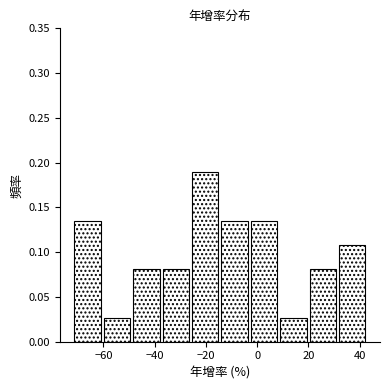

Reading left to right, list every bar in this chart as the range it spans on the x-axis followed by its height. Neither the bar edges nor the heights are printed on the chart, so give them approximately, as read against the axes.

-72 to -60: 0.135
-60 to -48: 0.025
-48 to -38: 0.080
-38 to -26: 0.080
-26 to -14: 0.190
-14 to -4: 0.135
-4 to 8: 0.135
8 to 20: 0.025
20 to 32: 0.080
32 to 42: 0.110